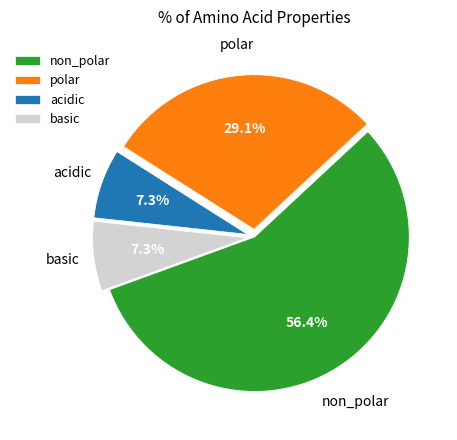

Does non_polar represent more than half of the total?

Yes